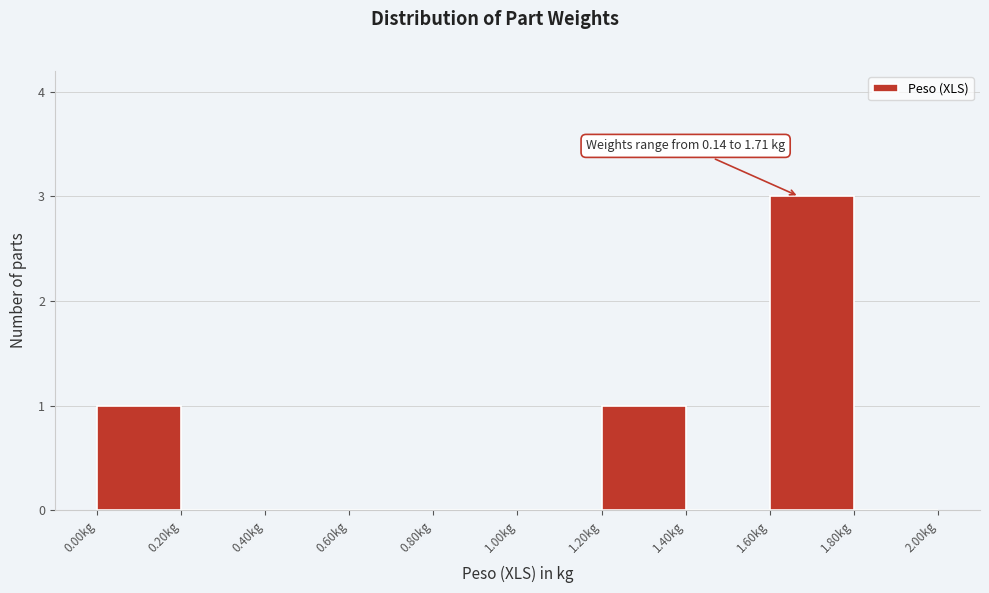

Which range on the x-axis has the tallest bar?

1.6 to 1.8